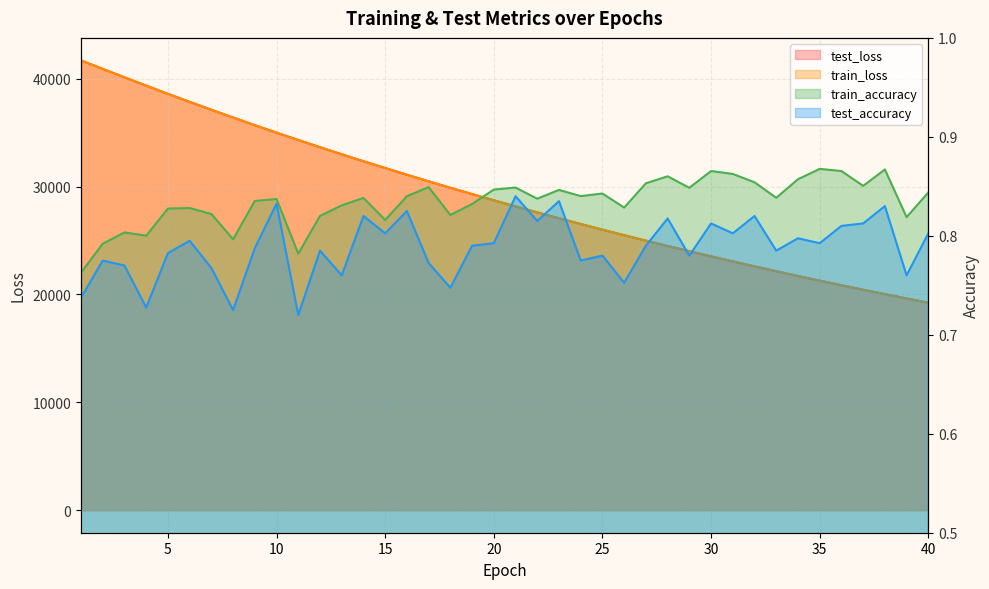

List the labels in order of test_accuracy value, largest first.

21, 23, 10, 38, 16, 14, 32, 28, 22, 30, 37, 36, 40, 15, 31, 34, 6, 20, 35, 19, 27, 9, 12, 33, 5, 25, 29, 2, 24, 17, 3, 7, 13, 39, 26, 18, 1, 4, 8, 11